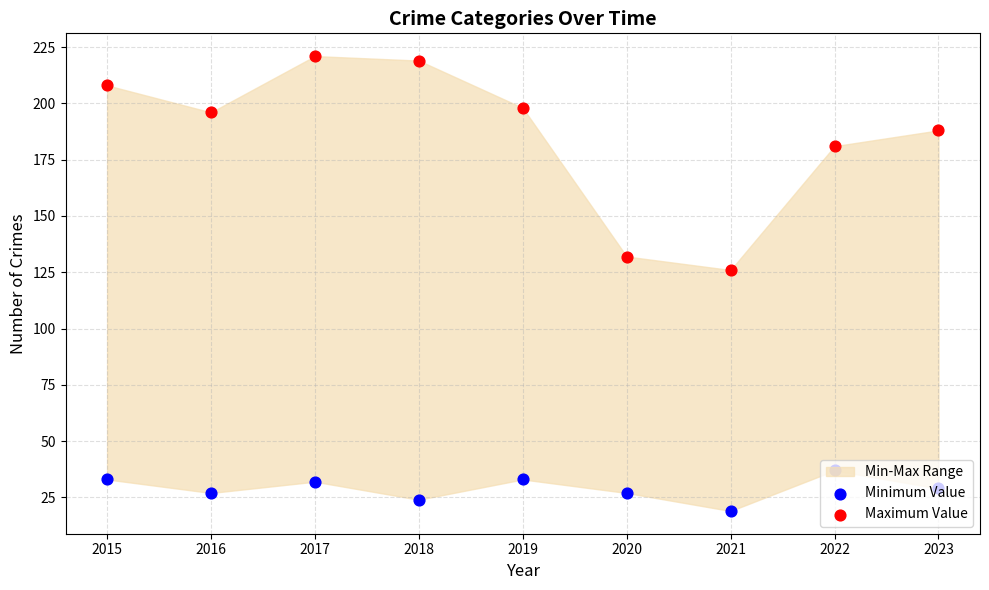

At how many categories does at least one series exceed 136?

7